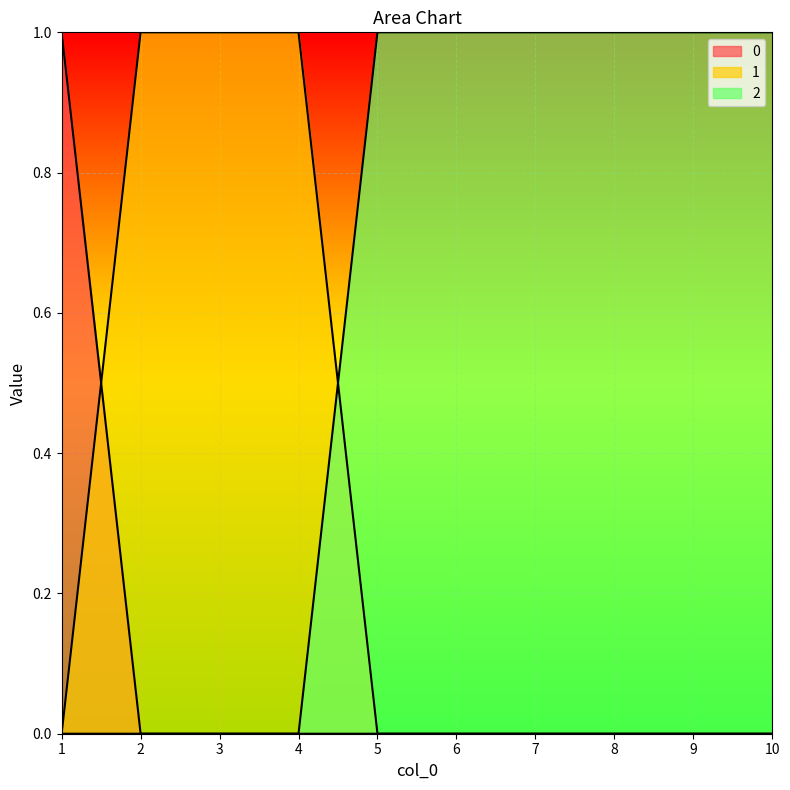

What is the spread (max minus min) of values at 8?

1